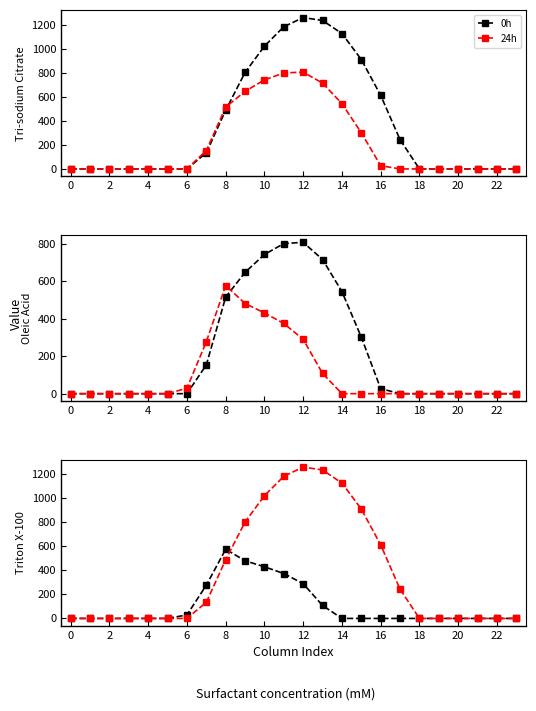

After their last crossing, which series has the higher values: 0h or 24h?

24h